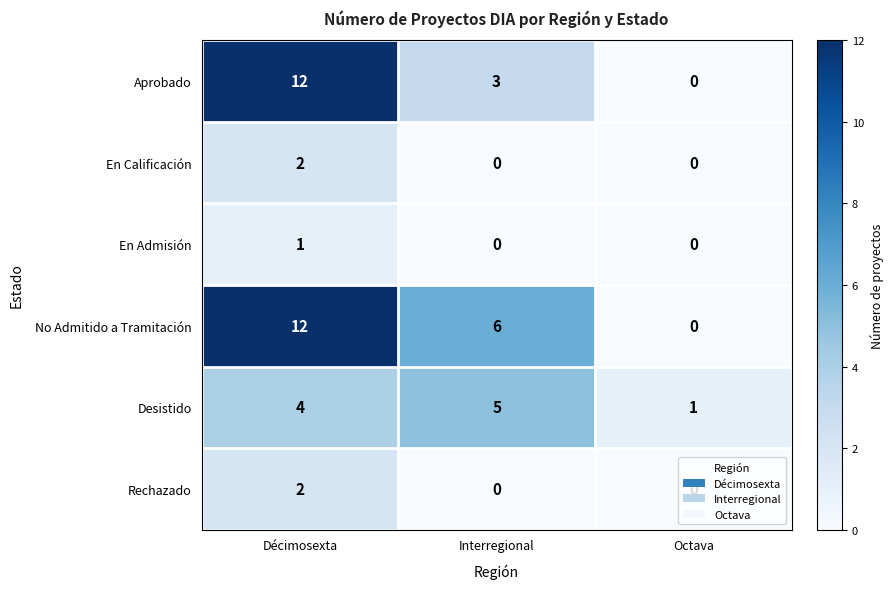

At which category is the sum across all series the highest?

Décimosexta